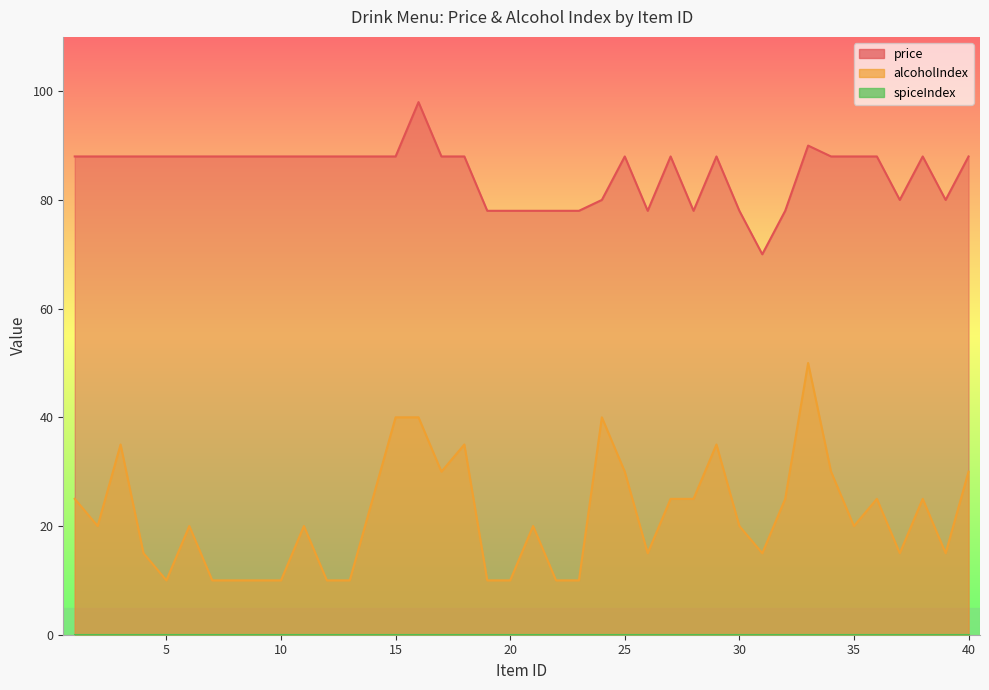

What is the highest value of the alcoholIndex series?

50